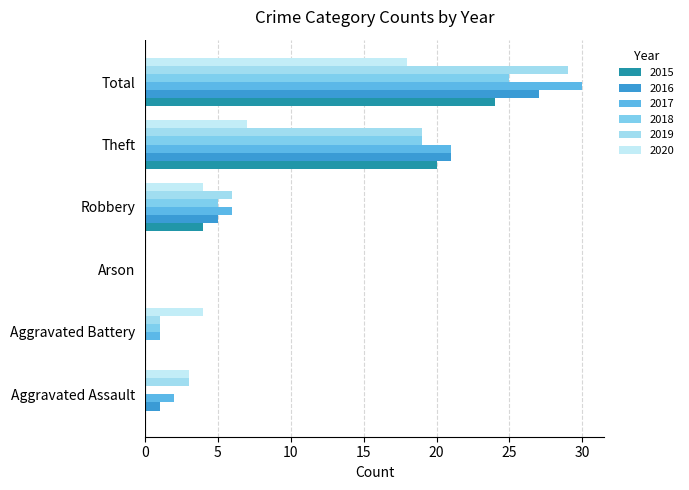

Is the value of 2017 at Aggravated Assault greater than the value of 2018 at Aggravated Battery?

Yes